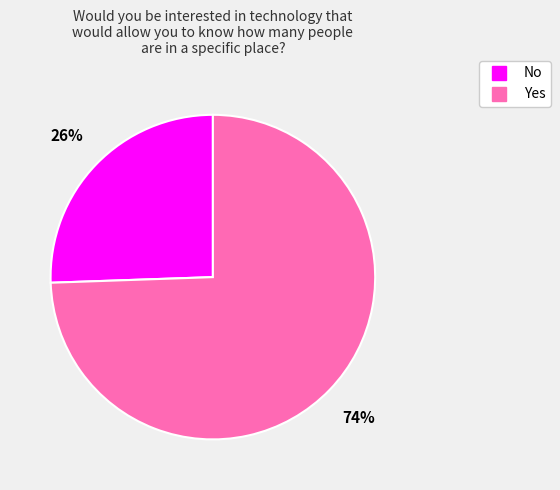

Is there any slice that represents more than half of the pie?

Yes